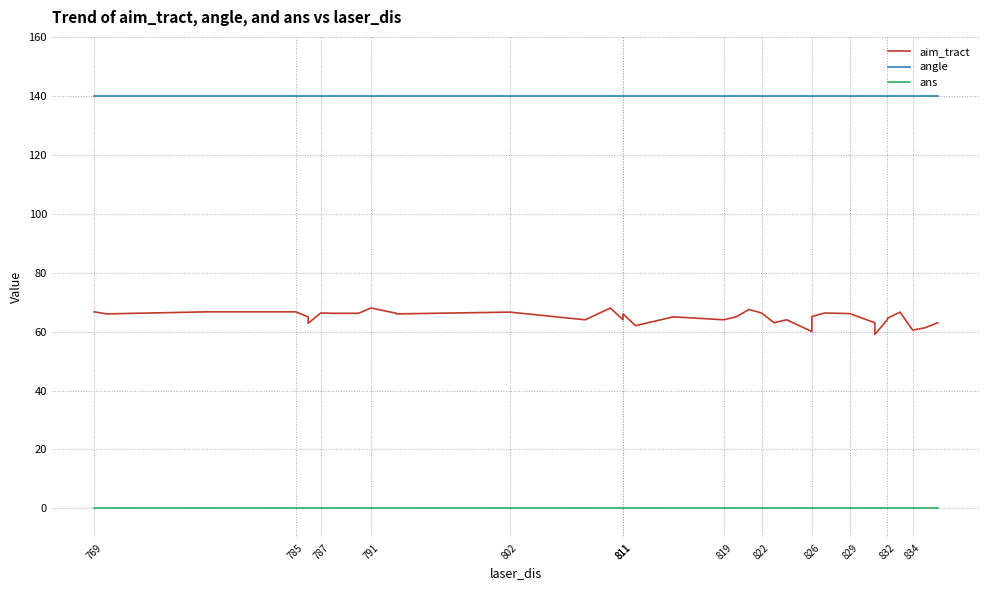

Which series has the widest spread of values?

aim_tract